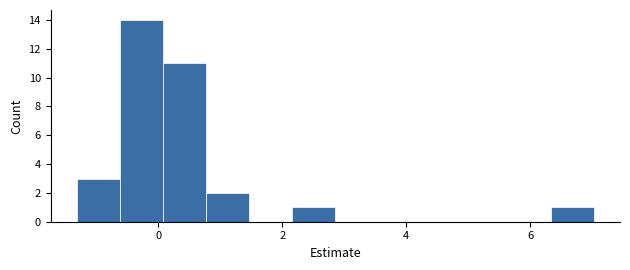

Around what value on the x-axis is the tallest bar? Give the approximate position of its centre, as read against the axis.

-0.2